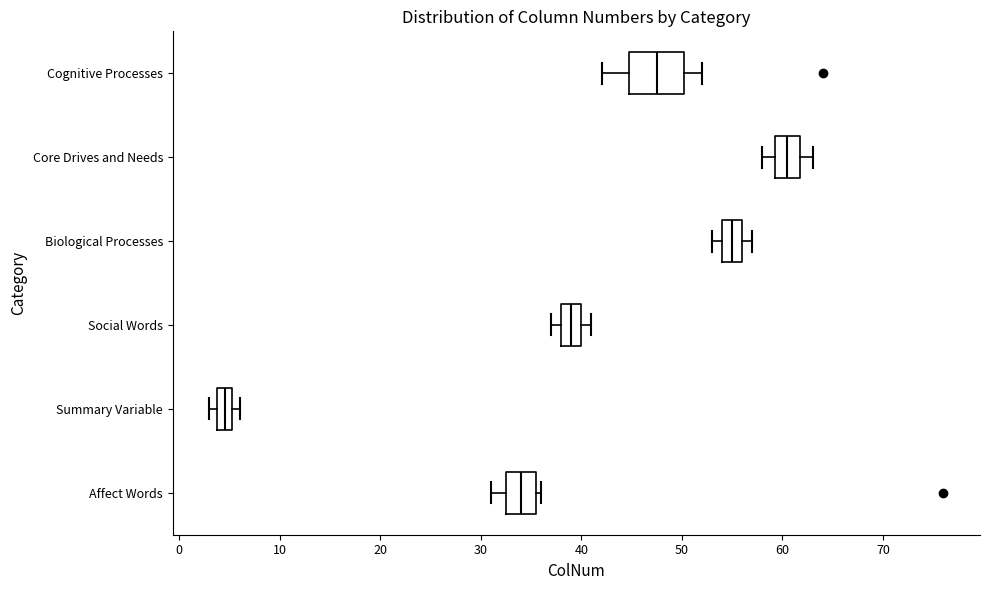

Reading bottom to top, transcribe this box plot: for each box, give where its median line is, the range the box spans, and where its two whiskers end, as read against the x-axis. The values are not printed on the chart, so give them approximately, as read against the axis.

Affect Words: median 34, box 33 to 36, whiskers 31 to 36 (just right of the box's right edge)
Summary Variable: median 5 (inside the box), box 4 to 5, whiskers 3 to 6
Social Words: median 39, box 38 to 40, whiskers 37 to 41
Biological Processes: median 55, box 54 to 56, whiskers 53 to 57
Core Drives and Needs: median 61, box 59 to 62, whiskers 58 to 63
Cognitive Processes: median 48, box 45 to 50, whiskers 42 to 52